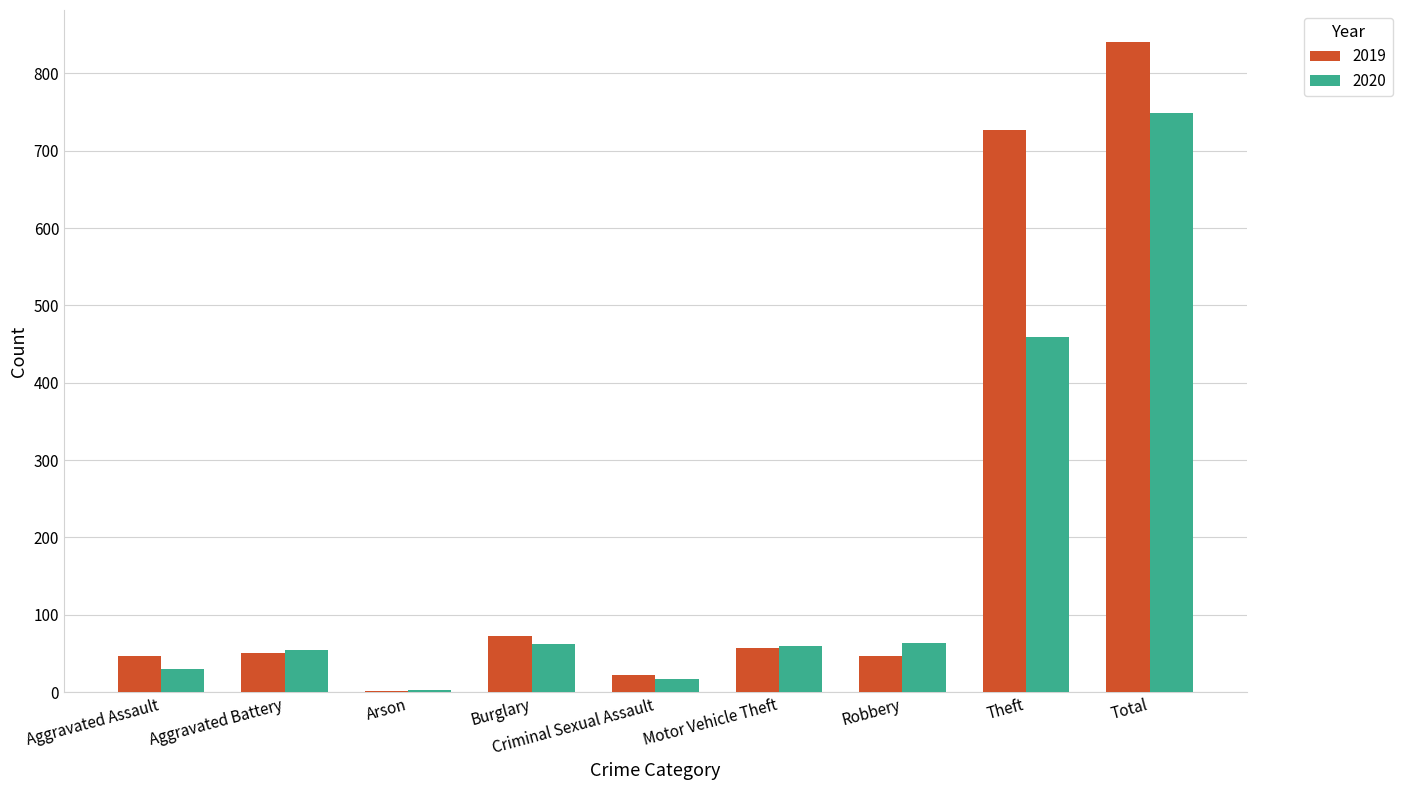

How many groups of bars are there?

9